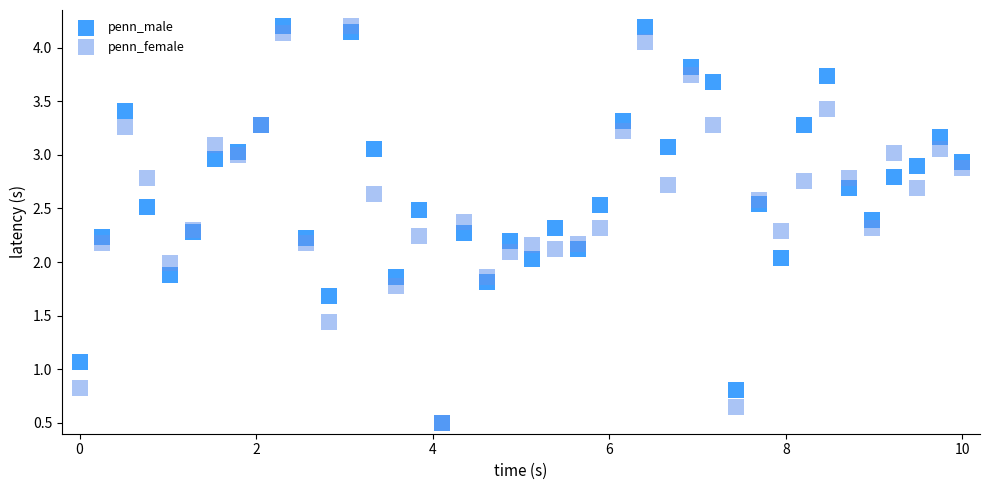

What are all the series names shown in the legend?

penn_male, penn_female